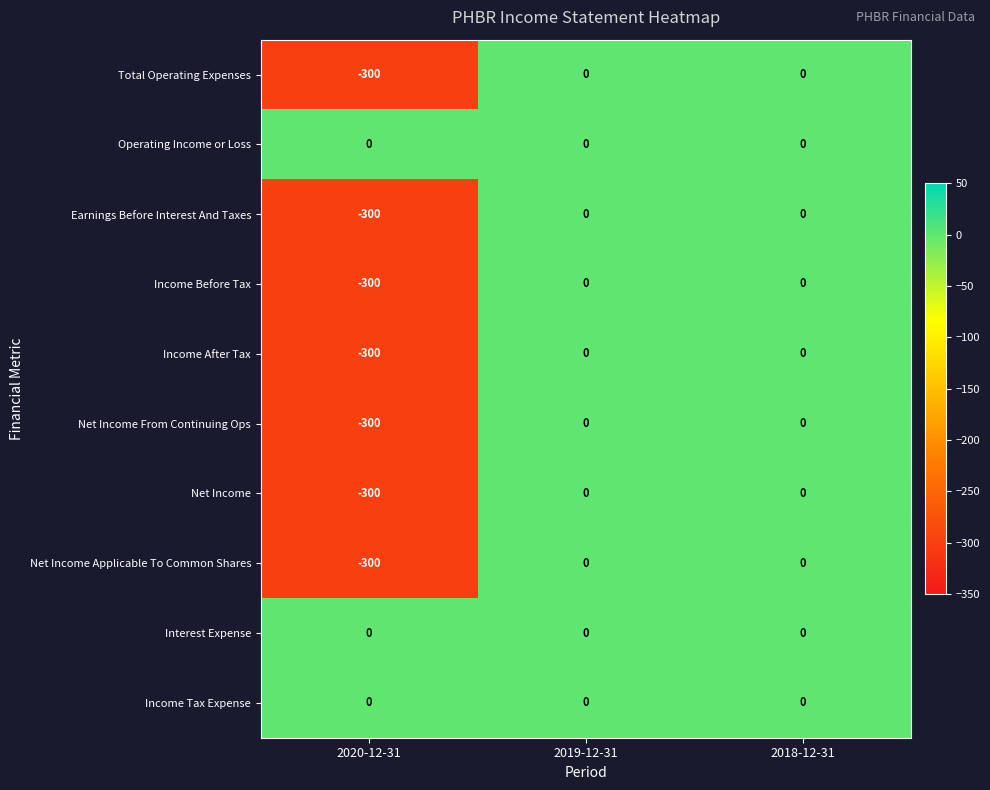

The value of Income Before Tax at 2020-12-31 is -158. True or false?

False